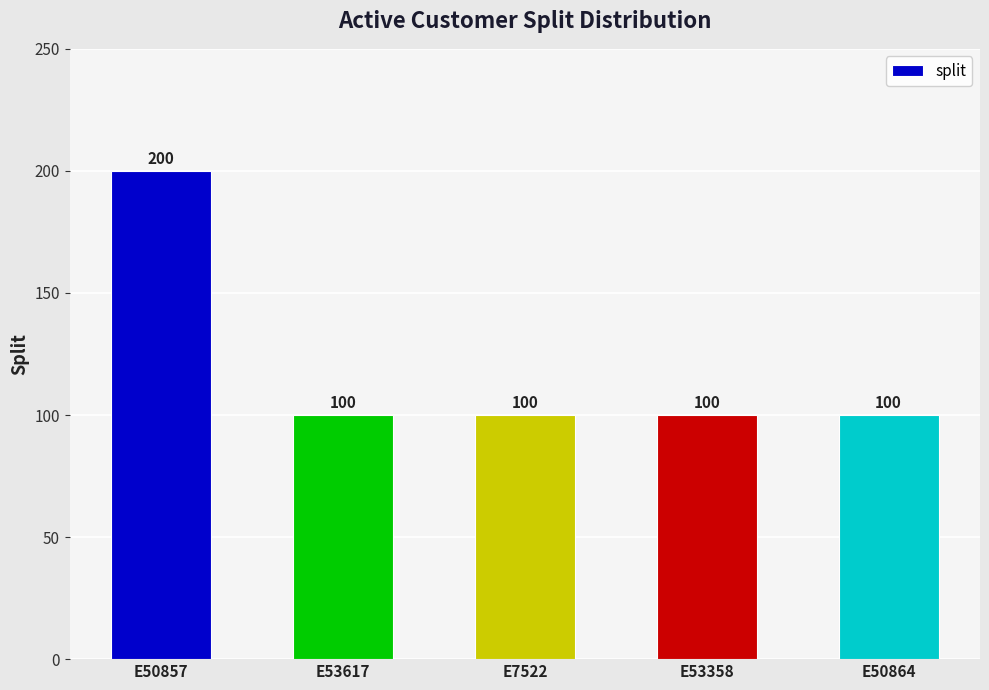

What is the ratio of the value at E53358 to the value at E53617?

1.0